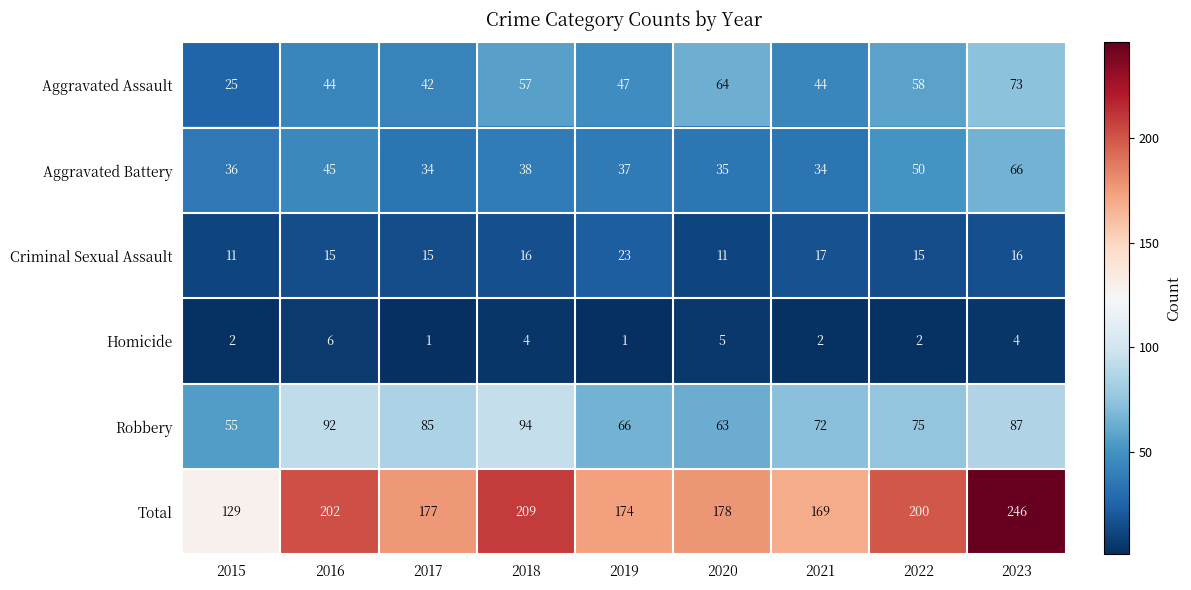

Which series has the widest spread of values?

Total